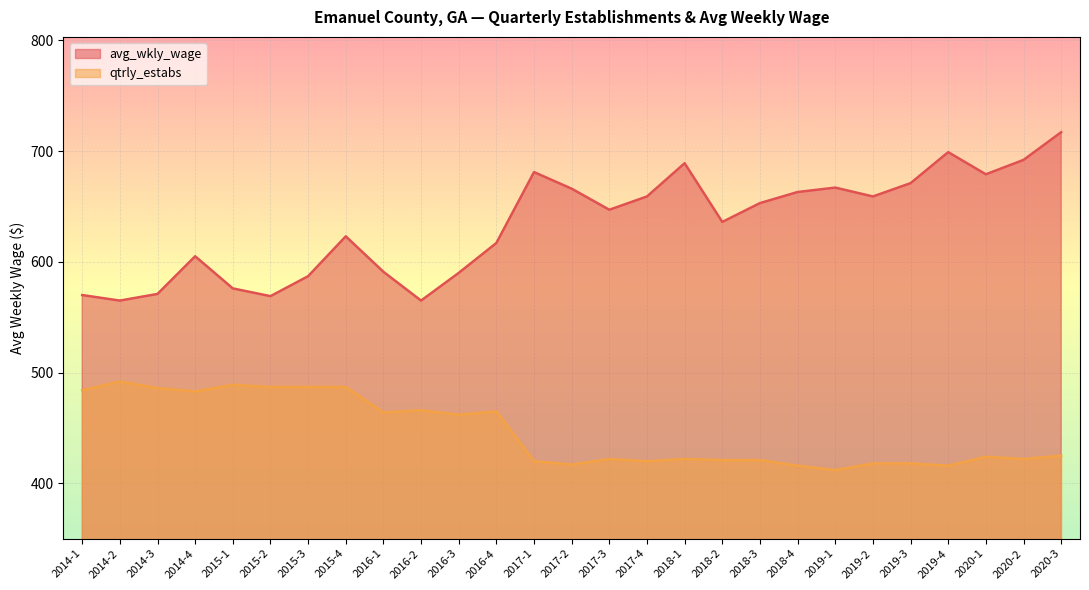

At which category is the sum across all series the highest?

2020-3